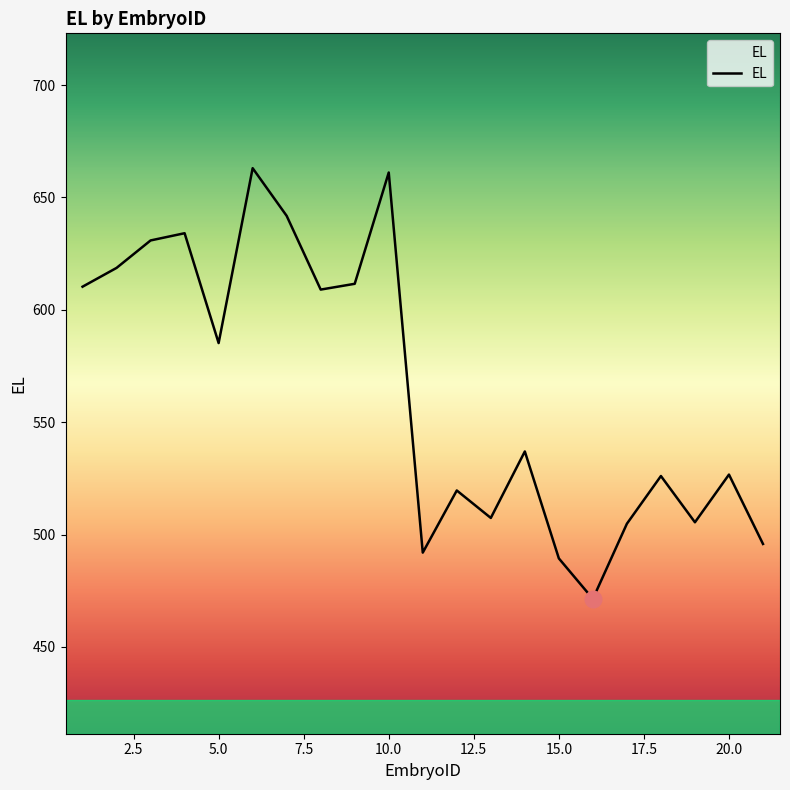

What is the difference between the maximum and minimum values?

191.6